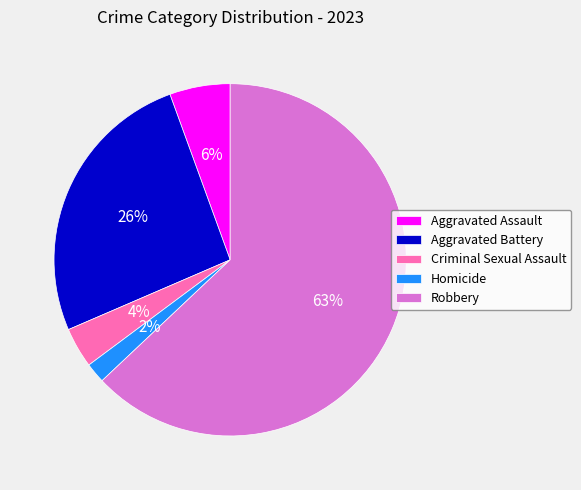

How many slices are in this pie chart?

5